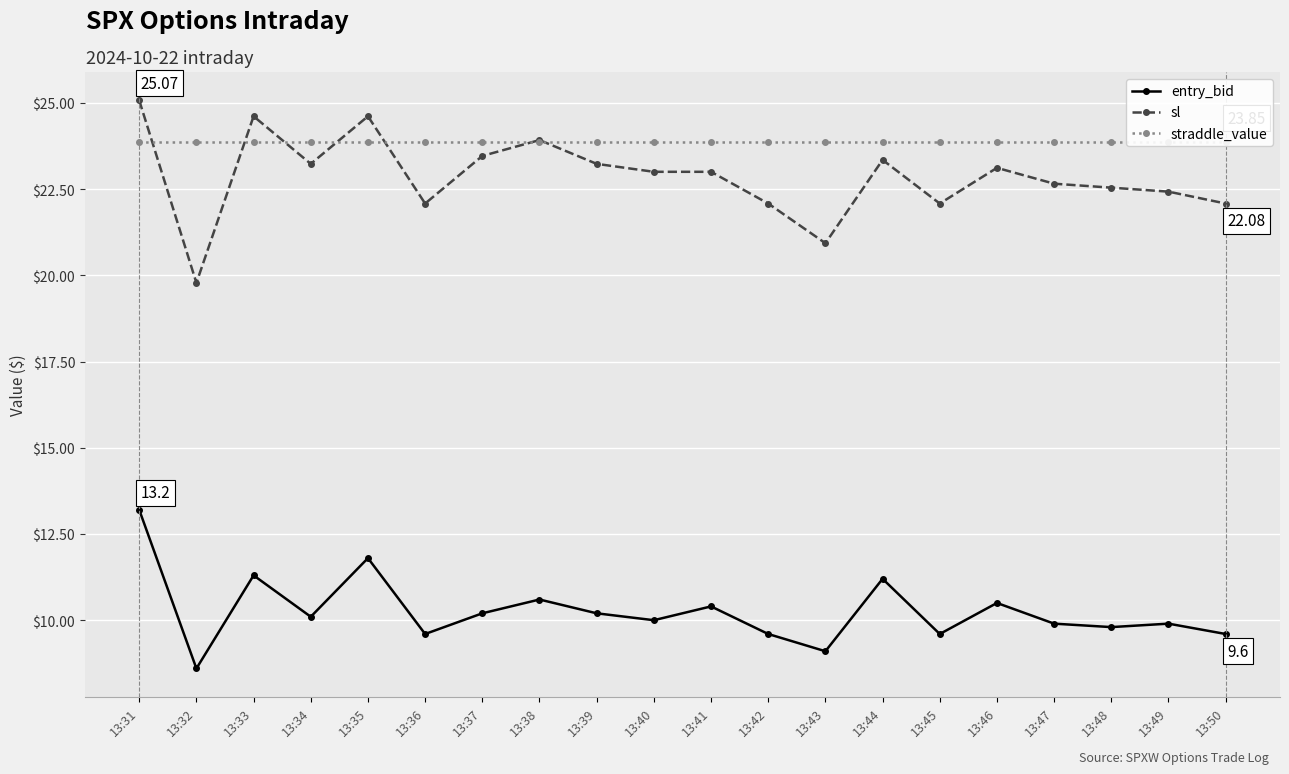

At which label does entry_bid first exceed 10?

13:31